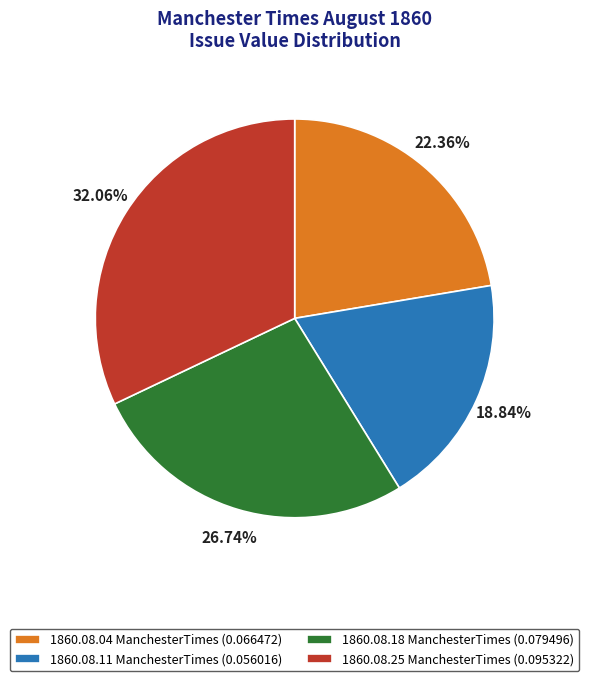

Combined, do 1860.08.04 ManchesterTimes (0.066472) and 1860.08.18 ManchesterTimes (0.079496) account for over 50%?

No